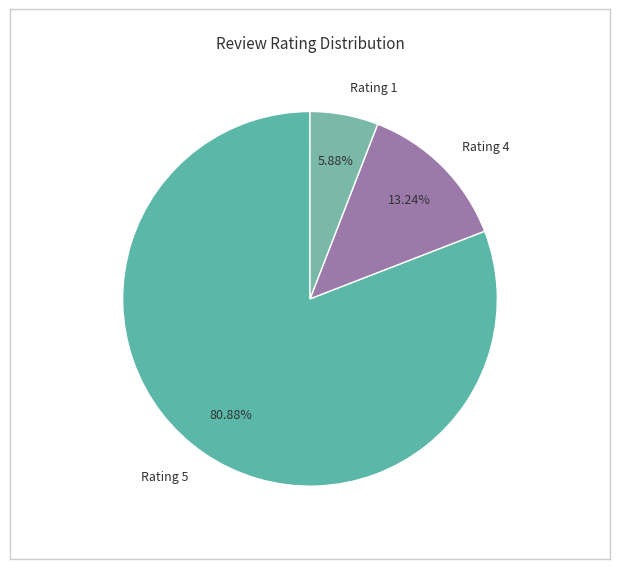

Which slice is the smallest?

Rating 1